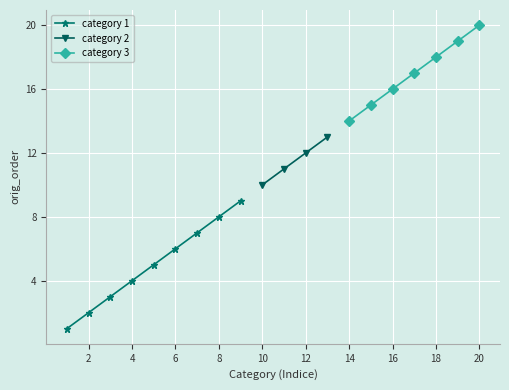

Is it true that category 1 equals 6 at 6?

True